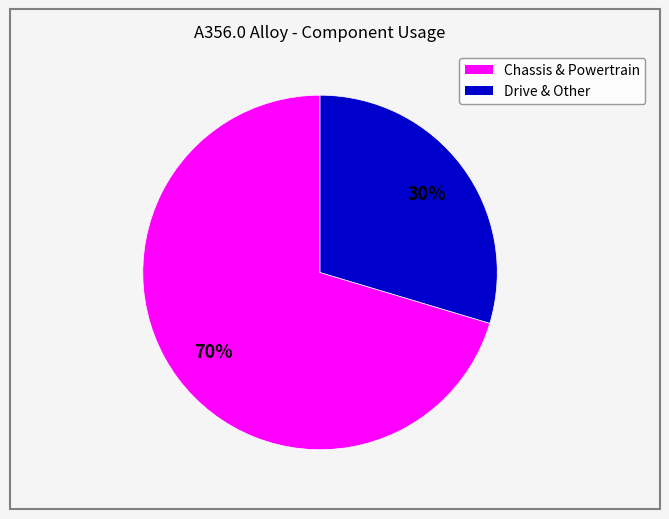

To the nearest percent, what is the average slice percentage?

50%